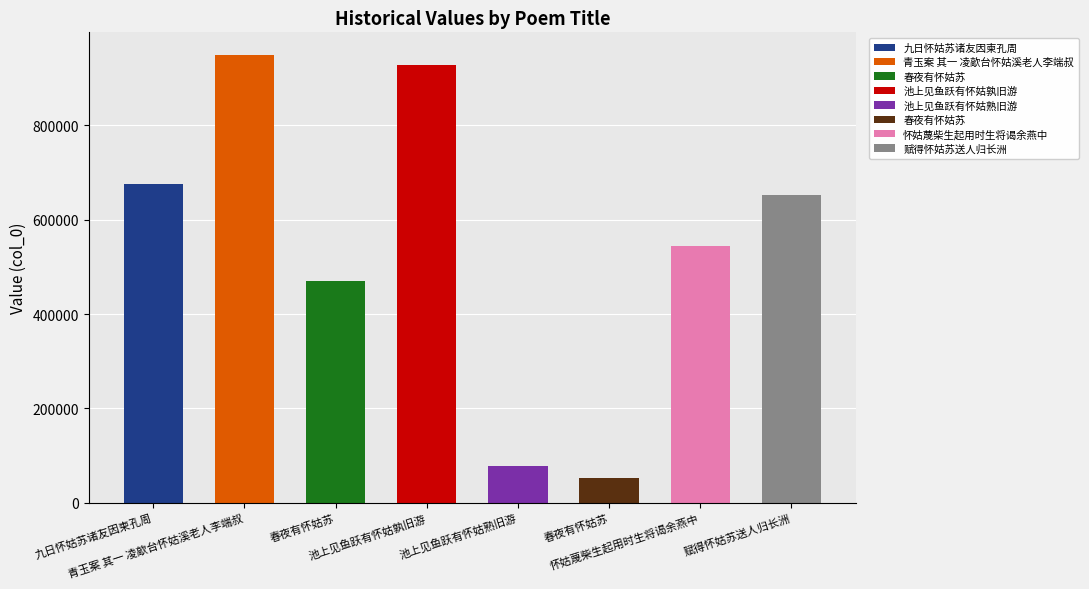

Are the bars horizontal?

No